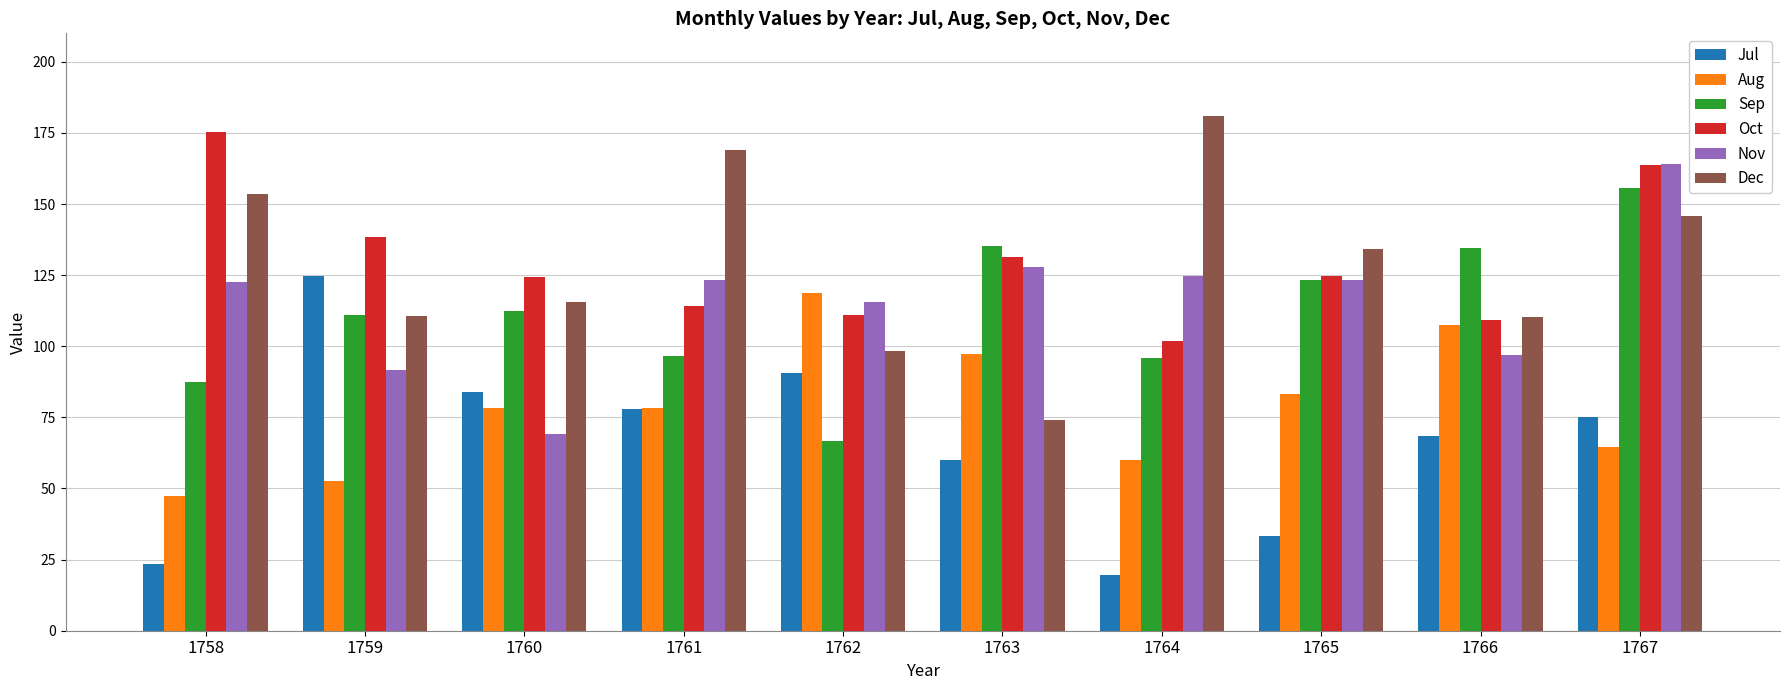

At which category is the sum across all series the highest?

1767